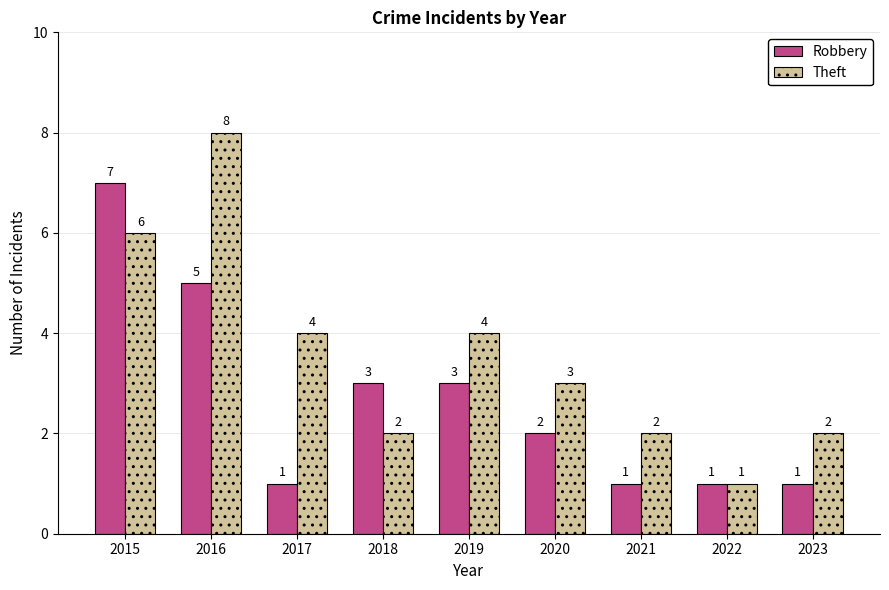

Count the number of data series in this chart.

2